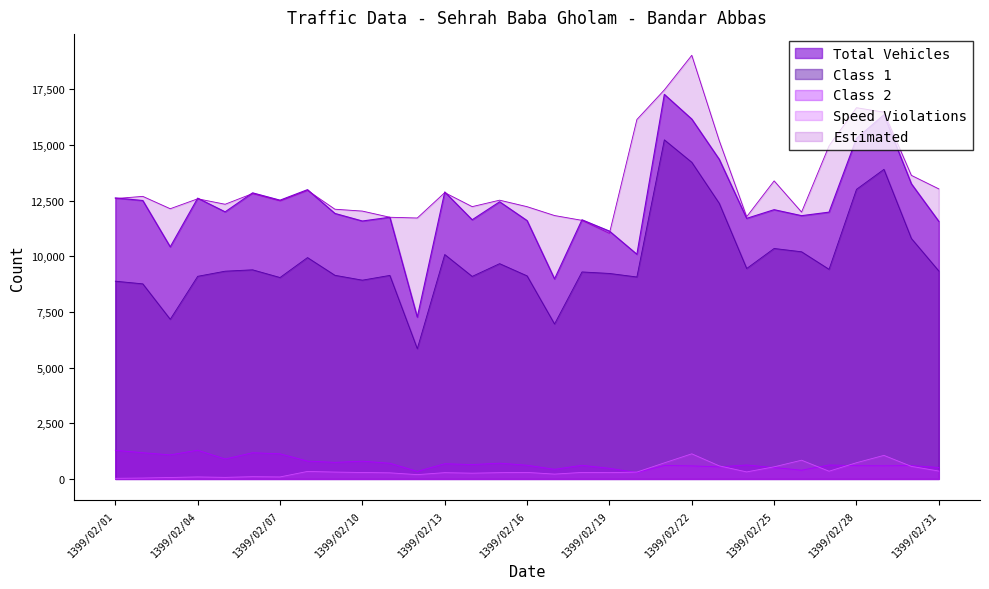

True or false: Total Vehicles has a value of 17275 at 1399/02/21.

True